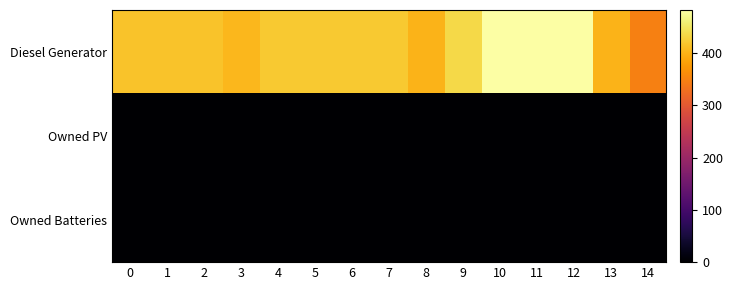

What is the spread (max minus min) of values at 1?

415